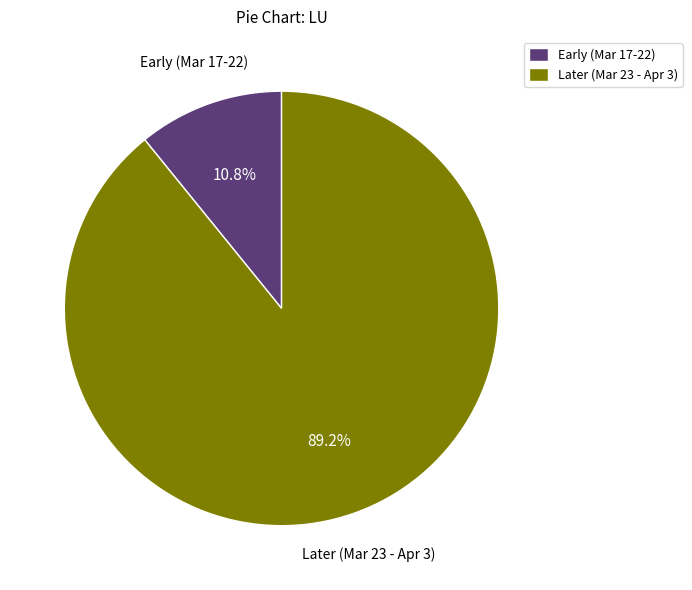

Which category has the smallest portion of the pie?

Early (Mar 17-22)